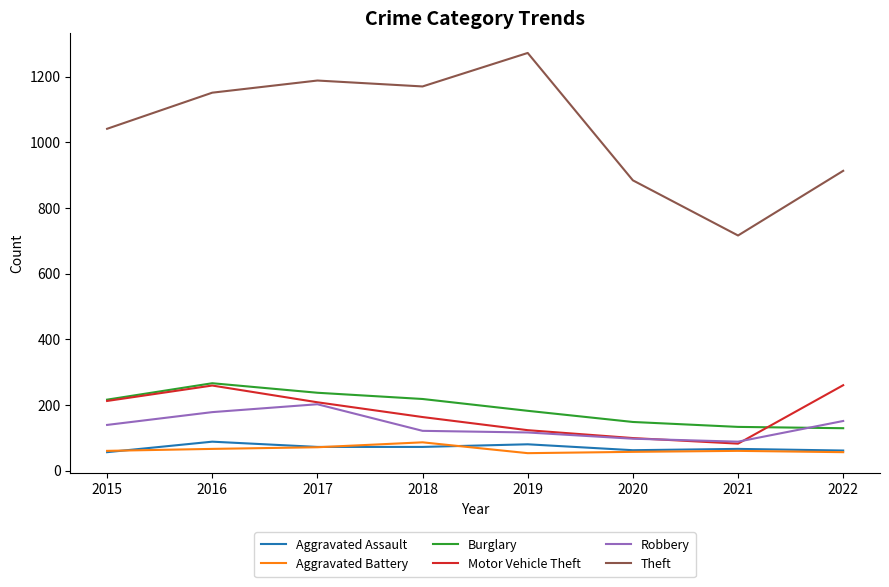

What is the total value across all series at 2020?

1347